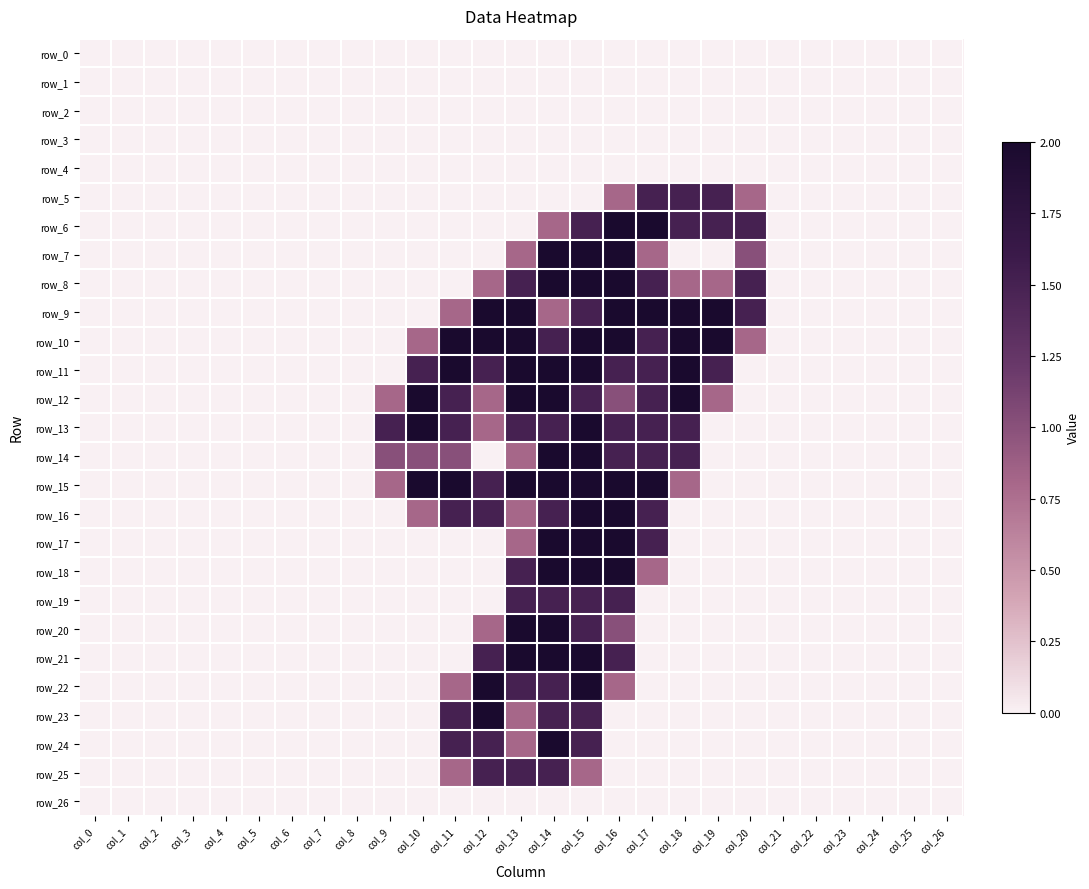

Reading right to left, transcribe all the data shown in this chart.

row_0: 0.0	0.0	0.0	0.0	0.0	0.0	0.0	0.0	0.0	0.0	0.0	0.0	0.0	0.0	0.0	0.0	0.0	0.0	0.0	0.0	0.0	0.0	0.0	0.0	0.0	0.0	0.0
row_1: 0.0	0.0	0.0	0.0	0.0	0.0	0.0	0.0	0.0	0.0	0.0	0.0	0.0	0.0	0.0	0.0	0.0	0.0	0.0	0.0	0.0	0.0	0.0	0.0	0.0	0.0	0.0
row_2: 0.0	0.0	0.0	0.0	0.0	0.0	0.0	0.0	0.0	0.0	0.0	0.0	0.0	0.0	0.0	0.0	0.0	0.0	0.0	0.0	0.0	0.0	0.0	0.0	0.0	0.0	0.0
row_3: 0.0	0.0	0.0	0.0	0.0	0.0	0.0	0.0	0.0	0.0	0.0	0.0	0.0	0.0	0.0	0.0	0.0	0.0	0.0	0.0	0.0	0.0	0.0	0.0	0.0	0.0	0.0
row_4: 0.0	0.0	0.0	0.0	0.0	0.0	0.0	0.0	0.0	0.0	0.0	0.0	0.0	0.0	0.0	0.0	0.0	0.0	0.0	0.0	0.0	0.0	0.0	0.0	0.0	0.0	0.0
row_5: 0.0	0.0	0.0	0.0	0.0	0.0	0.8	1.5	1.5	1.5	0.8	0.0	0.0	0.0	0.0	0.0	0.0	0.0	0.0	0.0	0.0	0.0	0.0	0.0	0.0	0.0	0.0
row_6: 0.0	0.0	0.0	0.0	0.0	0.0	1.5	1.5	1.5	2.0	2.0	1.5	0.8	0.0	0.0	0.0	0.0	0.0	0.0	0.0	0.0	0.0	0.0	0.0	0.0	0.0	0.0
row_7: 0.0	0.0	0.0	0.0	0.0	0.0	1.0	0.0	0.0	0.8	2.0	2.0	2.0	0.8	0.0	0.0	0.0	0.0	0.0	0.0	0.0	0.0	0.0	0.0	0.0	0.0	0.0
row_8: 0.0	0.0	0.0	0.0	0.0	0.0	1.5	0.8	0.8	1.5	2.0	2.0	2.0	1.5	0.8	0.0	0.0	0.0	0.0	0.0	0.0	0.0	0.0	0.0	0.0	0.0	0.0
row_9: 0.0	0.0	0.0	0.0	0.0	0.0	1.5	2.0	2.0	2.0	2.0	1.5	0.8	2.0	2.0	0.8	0.0	0.0	0.0	0.0	0.0	0.0	0.0	0.0	0.0	0.0	0.0
row_10: 0.0	0.0	0.0	0.0	0.0	0.0	0.8	2.0	2.0	1.5	2.0	2.0	1.5	2.0	2.0	2.0	0.8	0.0	0.0	0.0	0.0	0.0	0.0	0.0	0.0	0.0	0.0
row_11: 0.0	0.0	0.0	0.0	0.0	0.0	0.0	1.5	2.0	1.5	1.5	2.0	2.0	2.0	1.5	2.0	1.5	0.0	0.0	0.0	0.0	0.0	0.0	0.0	0.0	0.0	0.0
row_12: 0.0	0.0	0.0	0.0	0.0	0.0	0.0	0.8	2.0	1.5	1.0	1.5	2.0	2.0	0.8	1.5	2.0	0.8	0.0	0.0	0.0	0.0	0.0	0.0	0.0	0.0	0.0
row_13: 0.0	0.0	0.0	0.0	0.0	0.0	0.0	0.0	1.5	1.5	1.5	2.0	1.5	1.5	0.8	1.5	2.0	1.5	0.0	0.0	0.0	0.0	0.0	0.0	0.0	0.0	0.0
row_14: 0.0	0.0	0.0	0.0	0.0	0.0	0.0	0.0	1.5	1.5	1.5	2.0	2.0	0.8	0.0	1.0	1.0	1.0	0.0	0.0	0.0	0.0	0.0	0.0	0.0	0.0	0.0
row_15: 0.0	0.0	0.0	0.0	0.0	0.0	0.0	0.0	0.8	2.0	2.0	2.0	2.0	2.0	1.5	2.0	2.0	0.8	0.0	0.0	0.0	0.0	0.0	0.0	0.0	0.0	0.0
row_16: 0.0	0.0	0.0	0.0	0.0	0.0	0.0	0.0	0.0	1.5	2.0	2.0	1.5	0.8	1.5	1.5	0.8	0.0	0.0	0.0	0.0	0.0	0.0	0.0	0.0	0.0	0.0
row_17: 0.0	0.0	0.0	0.0	0.0	0.0	0.0	0.0	0.0	1.5	2.0	2.0	2.0	0.8	0.0	0.0	0.0	0.0	0.0	0.0	0.0	0.0	0.0	0.0	0.0	0.0	0.0
row_18: 0.0	0.0	0.0	0.0	0.0	0.0	0.0	0.0	0.0	0.8	2.0	2.0	2.0	1.5	0.0	0.0	0.0	0.0	0.0	0.0	0.0	0.0	0.0	0.0	0.0	0.0	0.0
row_19: 0.0	0.0	0.0	0.0	0.0	0.0	0.0	0.0	0.0	0.0	1.5	1.5	1.5	1.5	0.0	0.0	0.0	0.0	0.0	0.0	0.0	0.0	0.0	0.0	0.0	0.0	0.0
row_20: 0.0	0.0	0.0	0.0	0.0	0.0	0.0	0.0	0.0	0.0	1.0	1.5	2.0	2.0	0.8	0.0	0.0	0.0	0.0	0.0	0.0	0.0	0.0	0.0	0.0	0.0	0.0
row_21: 0.0	0.0	0.0	0.0	0.0	0.0	0.0	0.0	0.0	0.0	1.5	2.0	2.0	2.0	1.5	0.0	0.0	0.0	0.0	0.0	0.0	0.0	0.0	0.0	0.0	0.0	0.0
row_22: 0.0	0.0	0.0	0.0	0.0	0.0	0.0	0.0	0.0	0.0	0.8	2.0	1.5	1.5	2.0	0.8	0.0	0.0	0.0	0.0	0.0	0.0	0.0	0.0	0.0	0.0	0.0
row_23: 0.0	0.0	0.0	0.0	0.0	0.0	0.0	0.0	0.0	0.0	0.0	1.5	1.5	0.8	2.0	1.5	0.0	0.0	0.0	0.0	0.0	0.0	0.0	0.0	0.0	0.0	0.0
row_24: 0.0	0.0	0.0	0.0	0.0	0.0	0.0	0.0	0.0	0.0	0.0	1.5	2.0	0.8	1.5	1.5	0.0	0.0	0.0	0.0	0.0	0.0	0.0	0.0	0.0	0.0	0.0
row_25: 0.0	0.0	0.0	0.0	0.0	0.0	0.0	0.0	0.0	0.0	0.0	0.8	1.5	1.5	1.5	0.8	0.0	0.0	0.0	0.0	0.0	0.0	0.0	0.0	0.0	0.0	0.0
row_26: 0.0	0.0	0.0	0.0	0.0	0.0	0.0	0.0	0.0	0.0	0.0	0.0	0.0	0.0	0.0	0.0	0.0	0.0	0.0	0.0	0.0	0.0	0.0	0.0	0.0	0.0	0.0